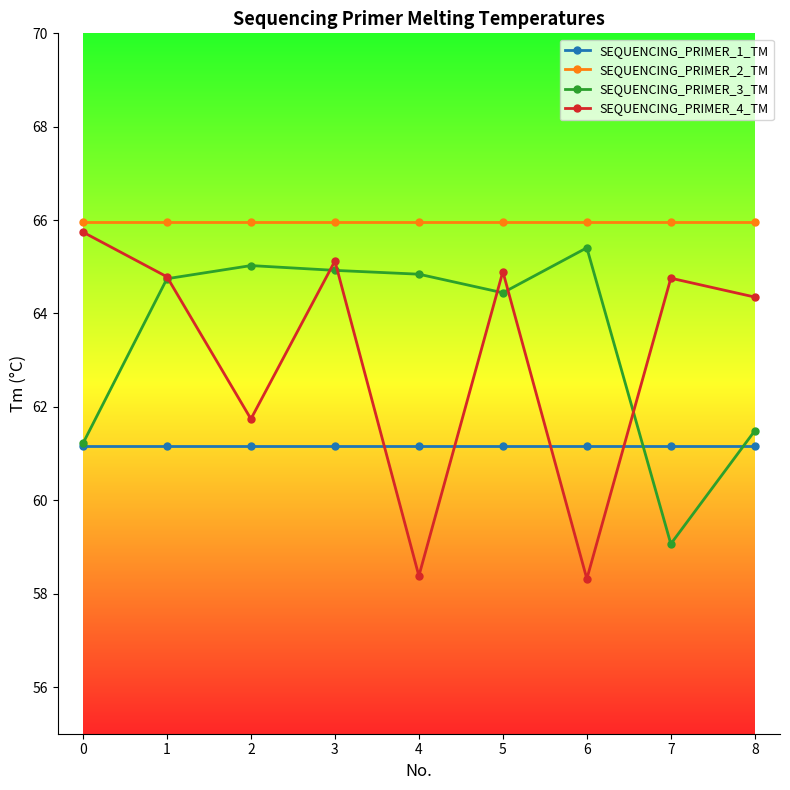

Between 4 and 6, which series saw the biggest shift?

SEQUENCING_PRIMER_3_TM